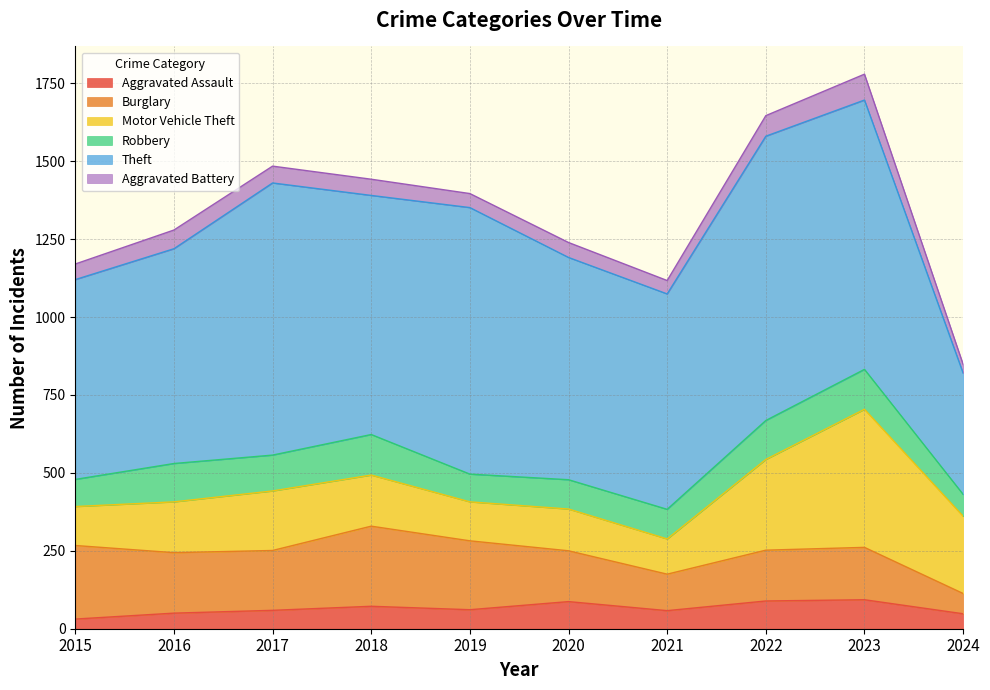

The Aggravated Battery series shows 52 at 2018. True or false?

True